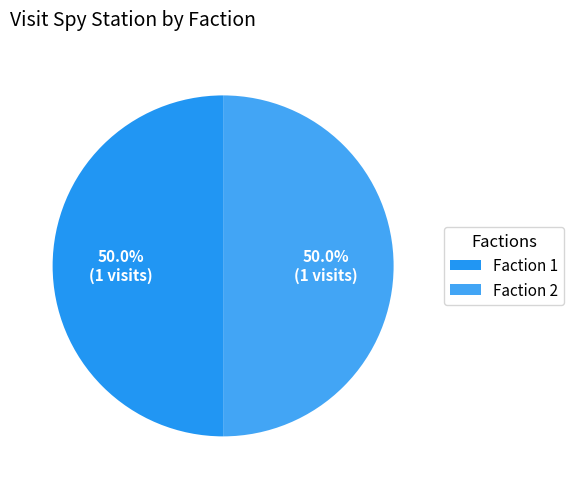

Count the number of slices in the pie.

2